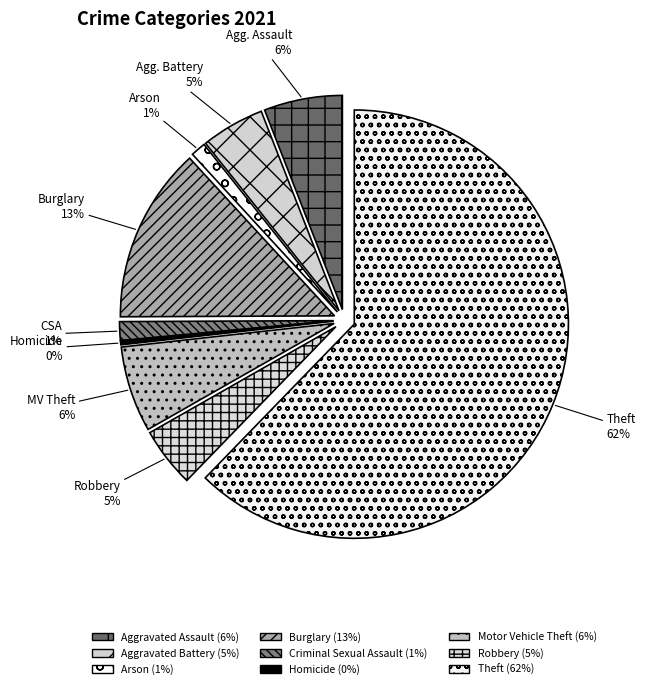

Rank the categories by value from highest to lowest.

Theft, Burglary, Motor Vehicle Theft, Aggravated Assault, Aggravated Battery, Robbery, Criminal Sexual Assault, Arson, Homicide